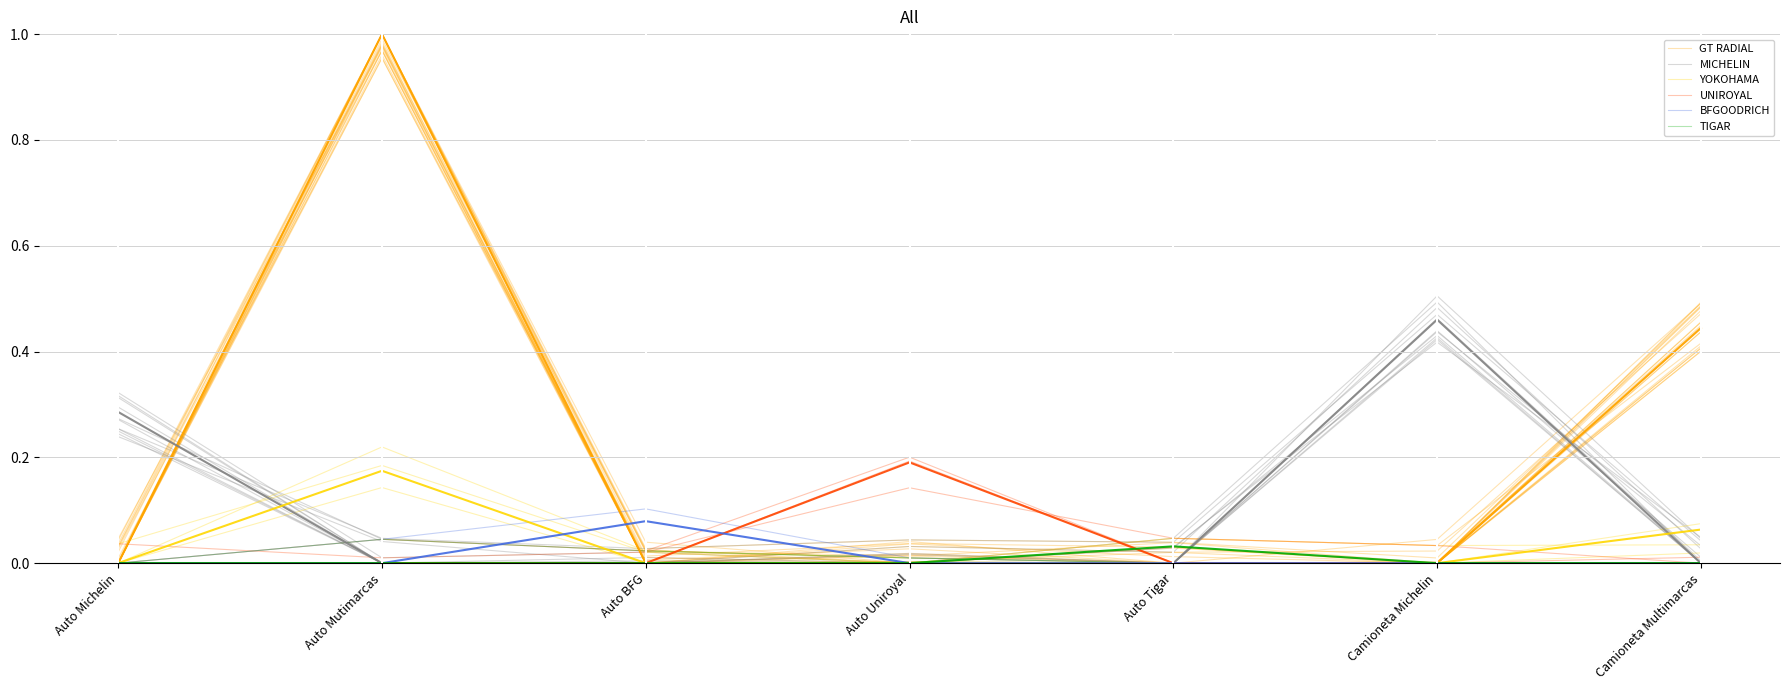

At Auto Mutimarcas, list the series in order from smallest to largest.

MICHELIN, UNIROYAL, BFGOODRICH, TIGAR, YOKOHAMA, GT RADIAL